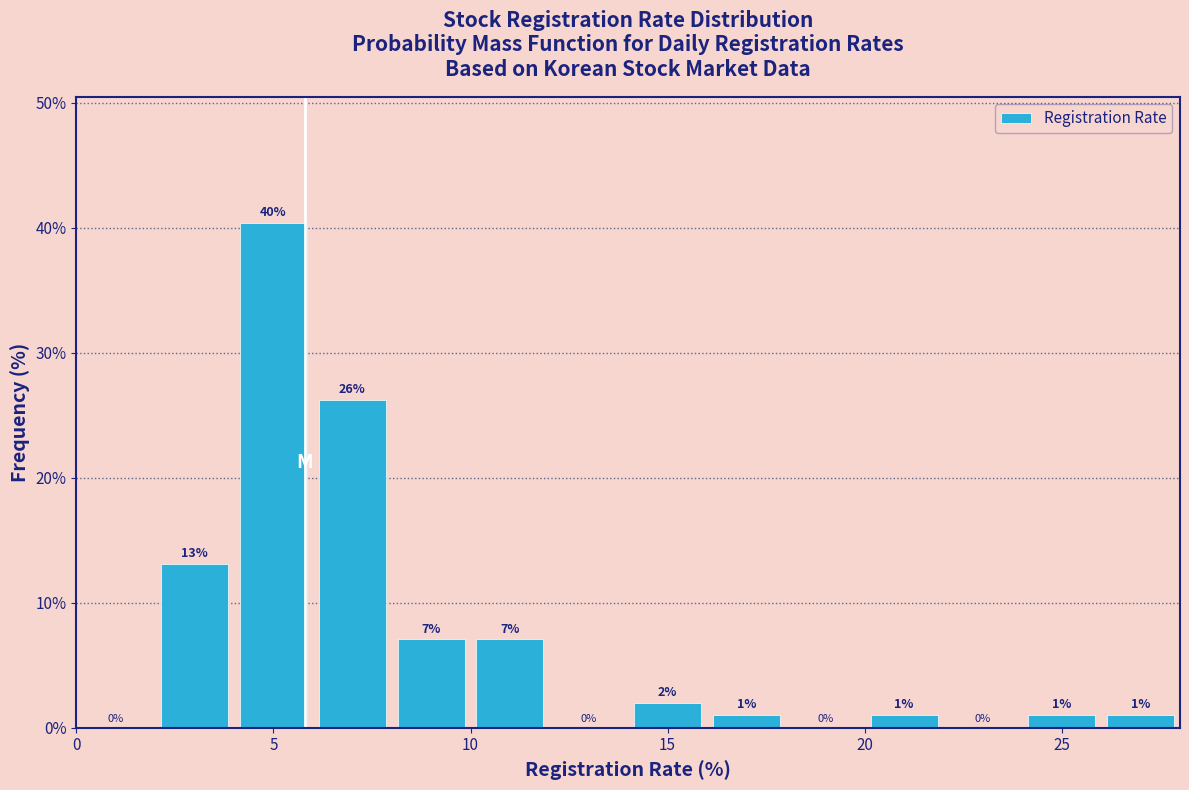

Over which range of the x-axis is the bar tallest?

4 to 6